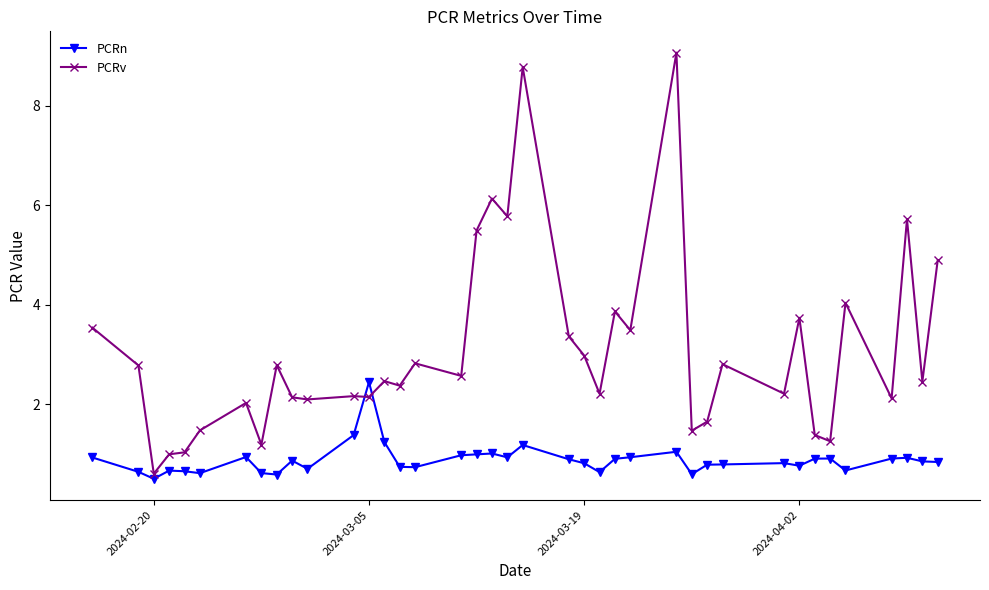

Does the chart have visible grid lines?

No